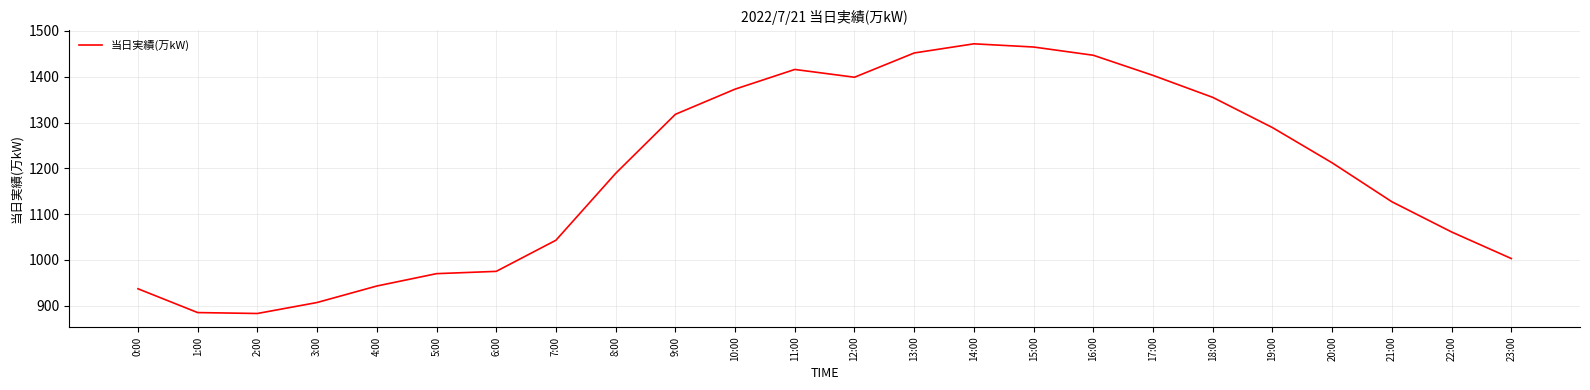

At which label is the value closest to 1177?

8:00